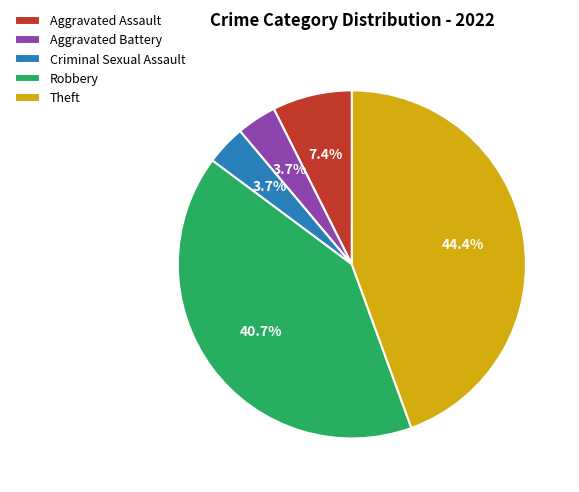

Does any single category account for the majority?

No